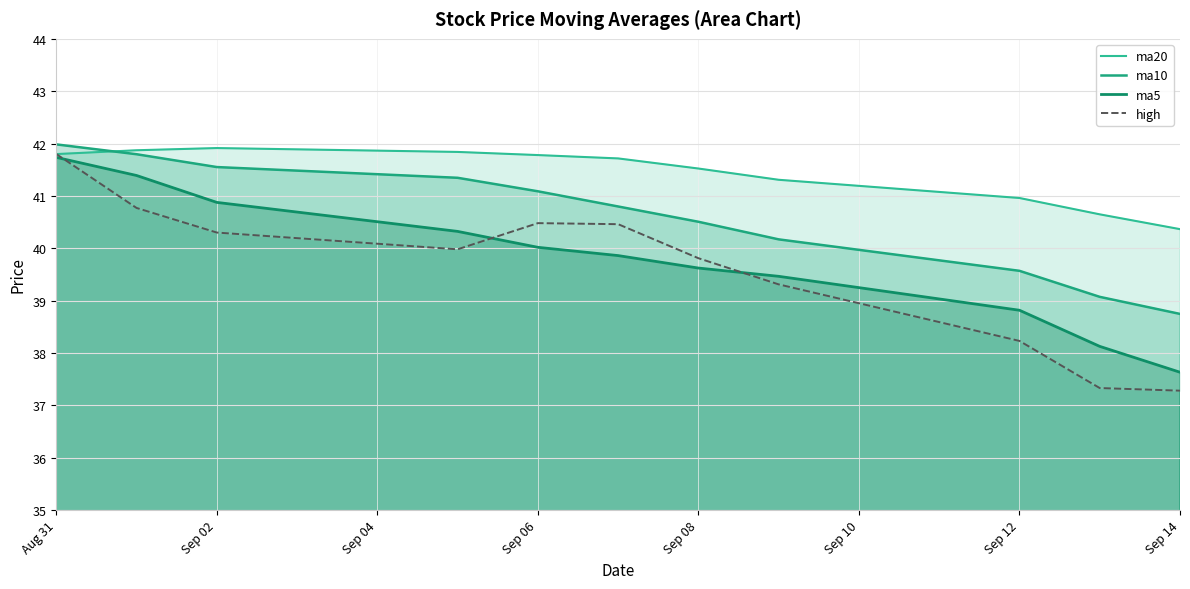

What is the difference between the maximum and second lowest values in the ma5 series?

3.6